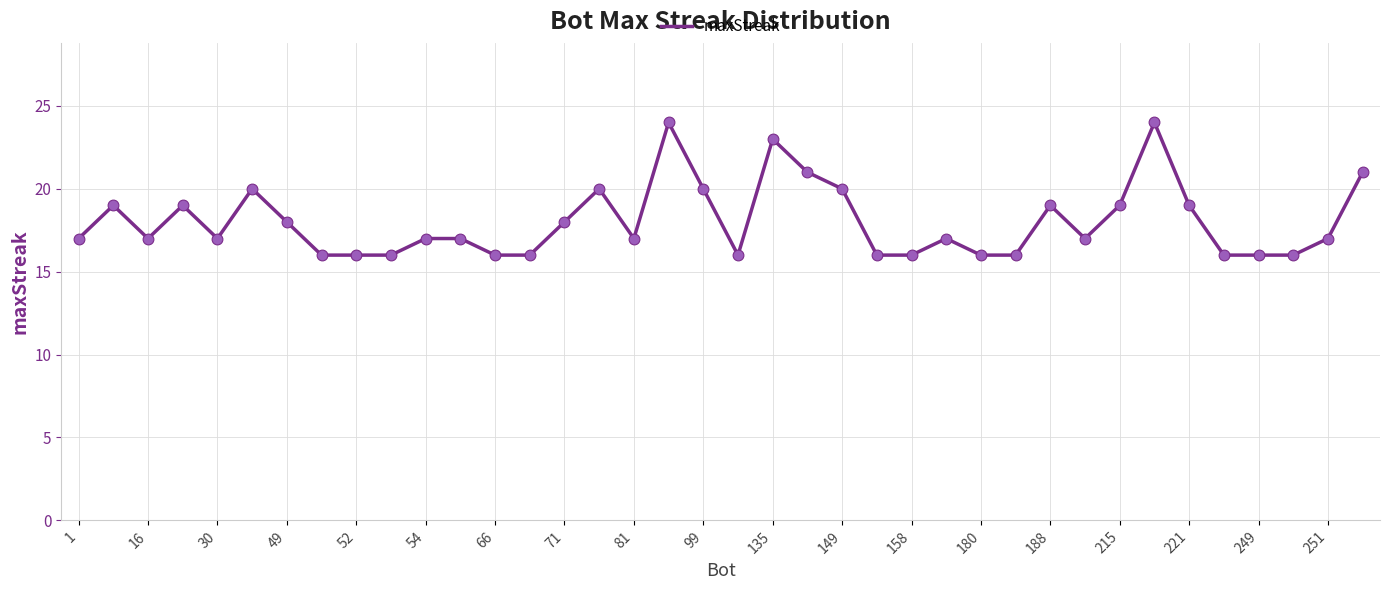

What is the minimum value shown in the chart?

16